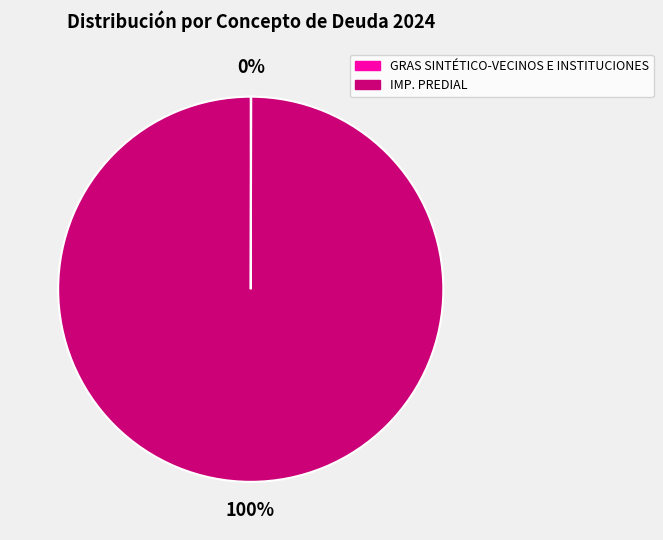

To the nearest percent, what is the average slice percentage?

50%